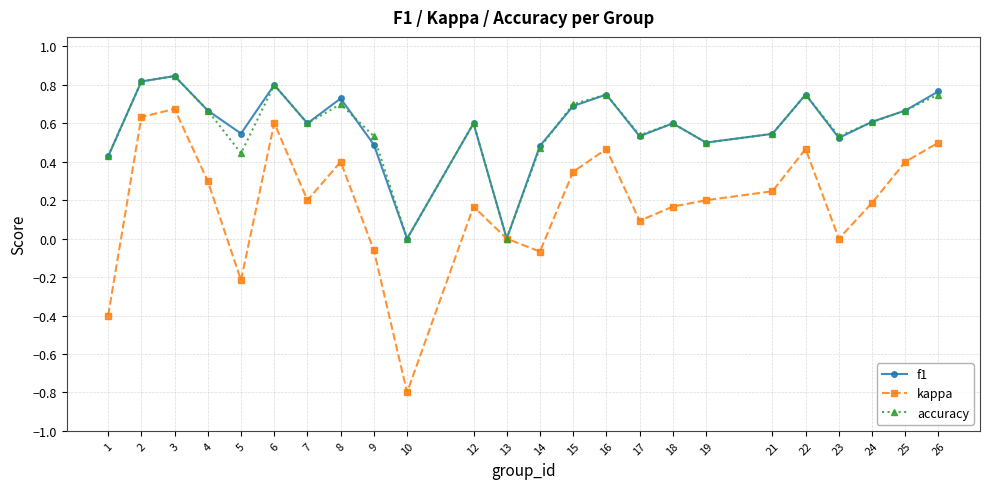

Which category has the lowest value across all series?

10